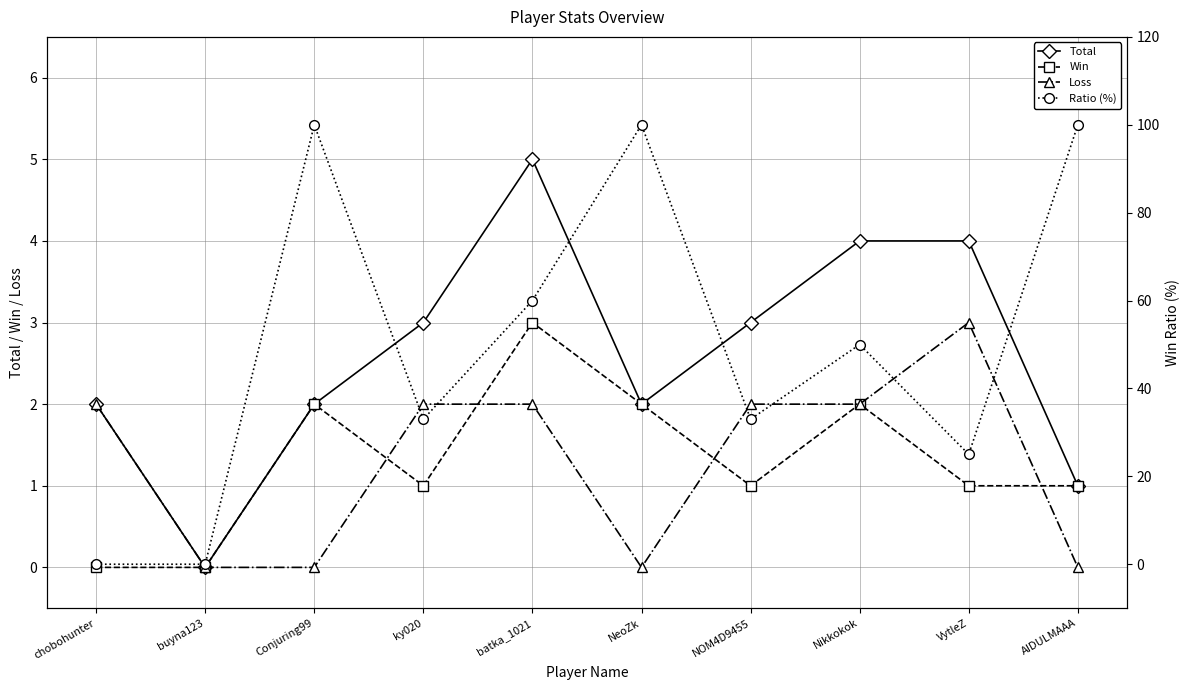

Which series has the widest spread of values?

Ratio (%)